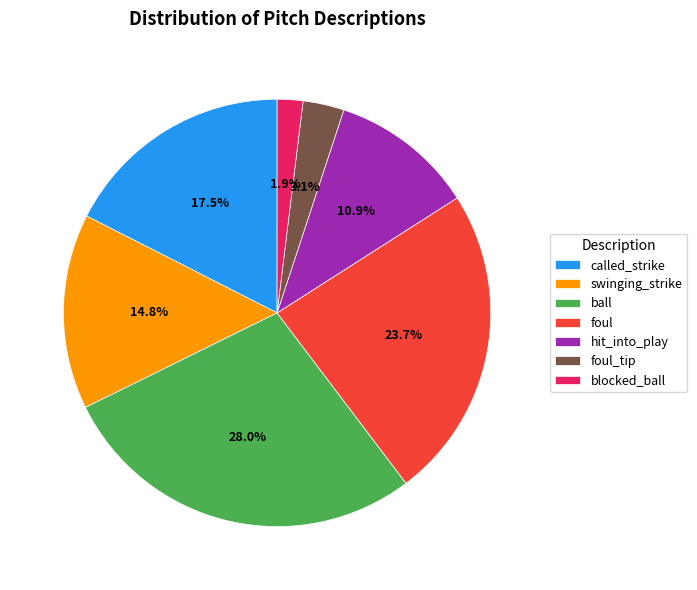

What is the largest slice in the pie chart?

ball